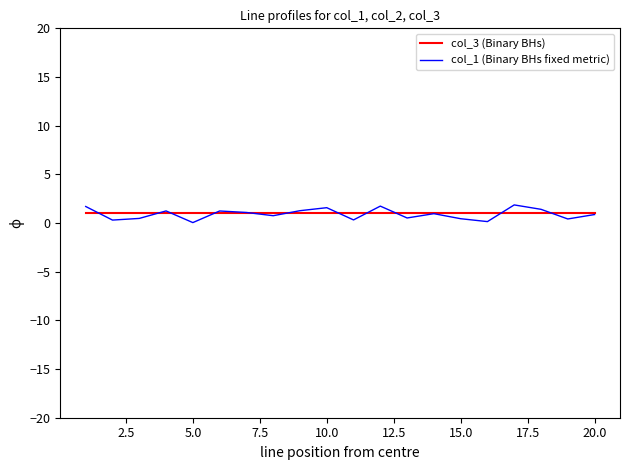

What are all the series names shown in the legend?

col_3 (Binary BHs), col_1 (Binary BHs fixed metric)